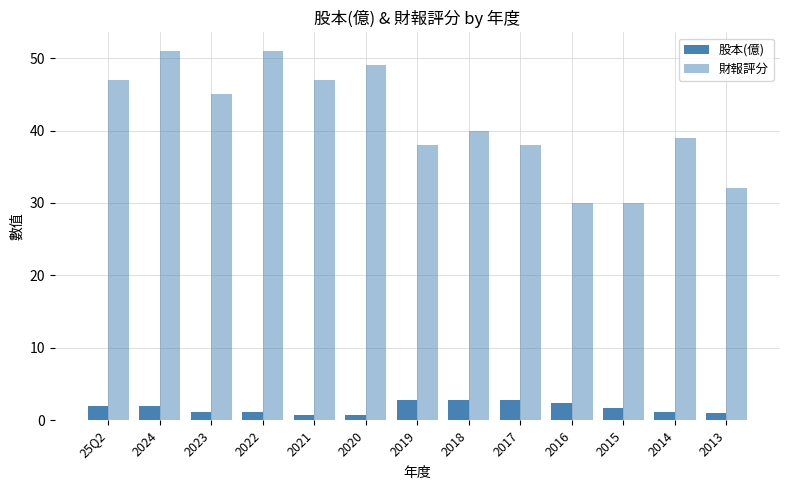

What is the total value across all series at 2024?

53.0